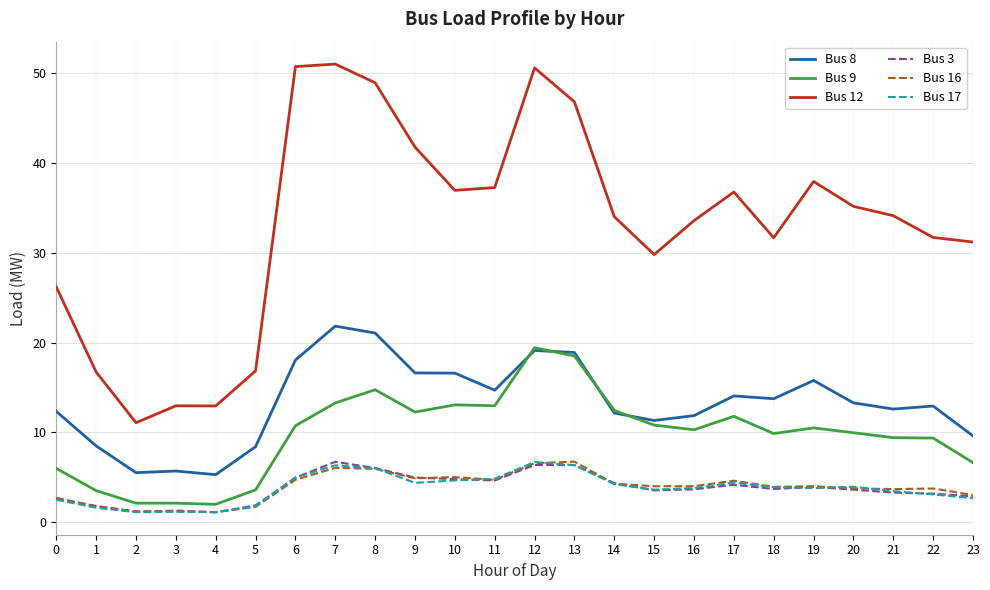

True or false: Bus 8 and Bus 16 cross at least once.

False